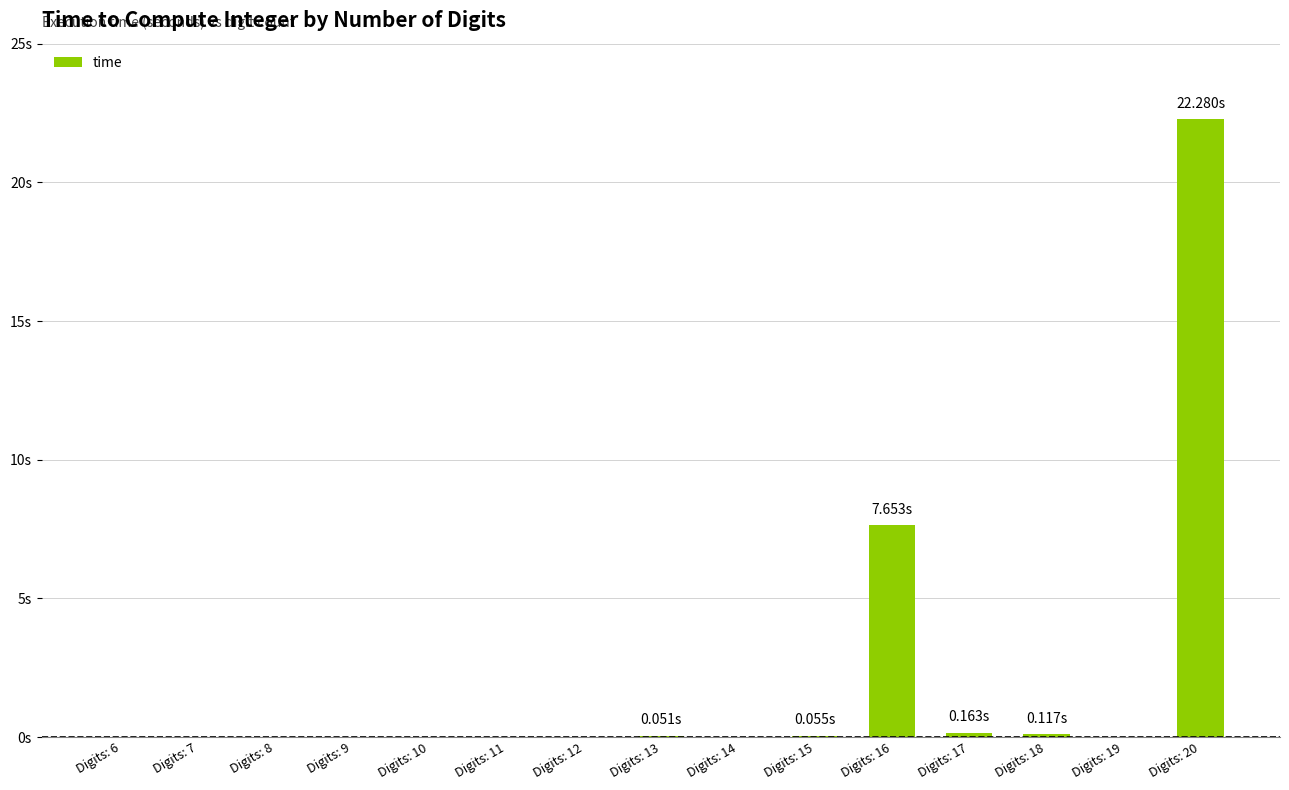

What is the greatest value displayed?

22.3